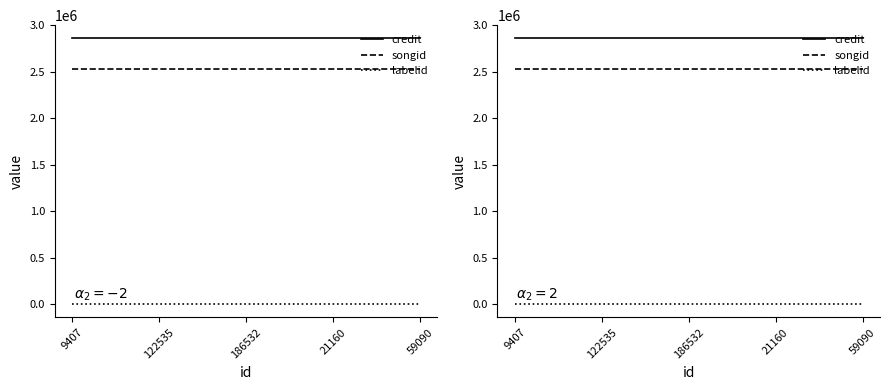

The value of songid at 21160 is 1274637. True or false?

False